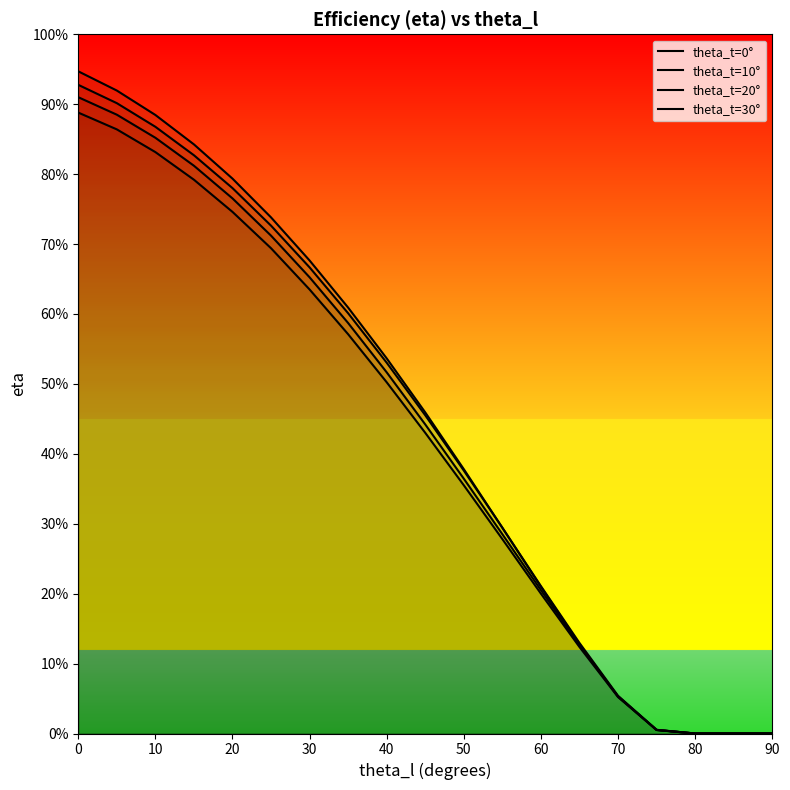

Does the chart display data point markers on the line(s)?

No